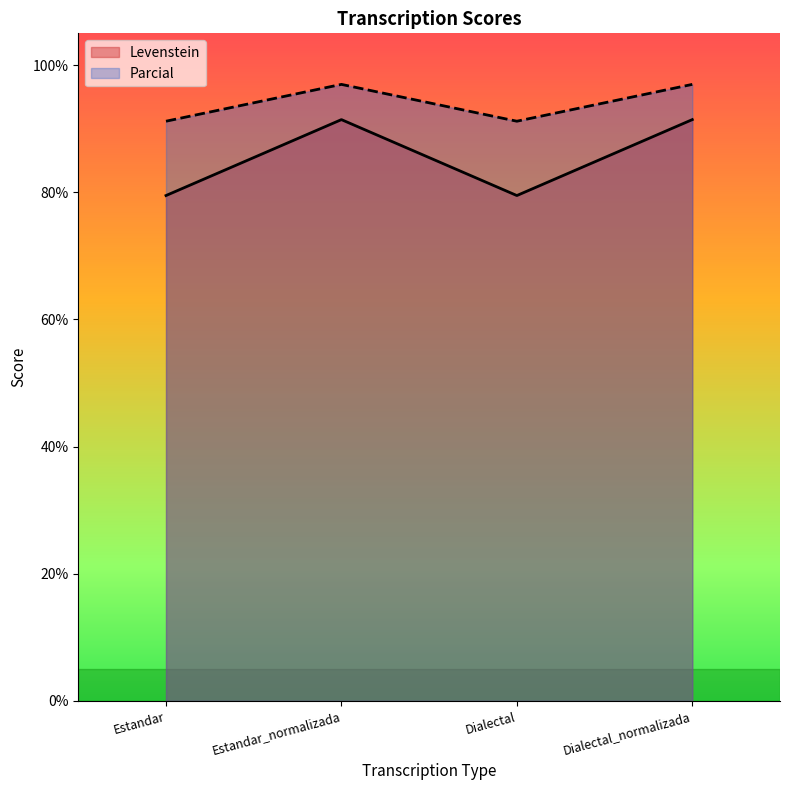

What is the maximum value shown in the chart?

97.0